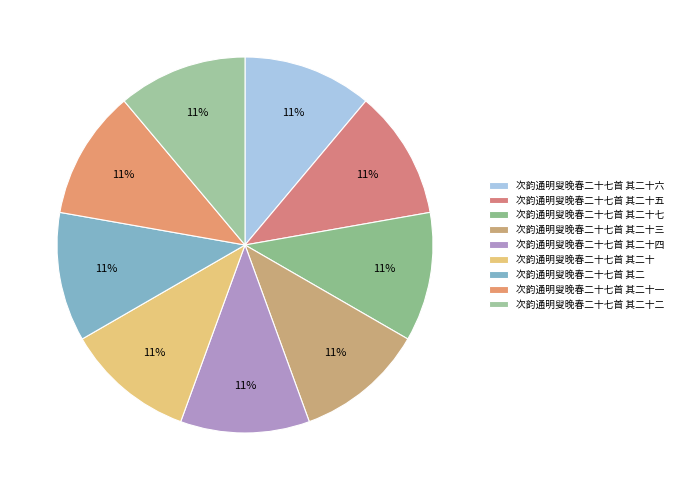

Rank the categories by value from highest to lowest.

次韵通明叟晚春二十七首 其二十七, 次韵通明叟晚春二十七首 其二十六, 次韵通明叟晚春二十七首 其二十五, 次韵通明叟晚春二十七首 其二十四, 次韵通明叟晚春二十七首 其二十三, 次韵通明叟晚春二十七首 其二十二, 次韵通明叟晚春二十七首 其二十一, 次韵通明叟晚春二十七首 其二十, 次韵通明叟晚春二十七首 其二